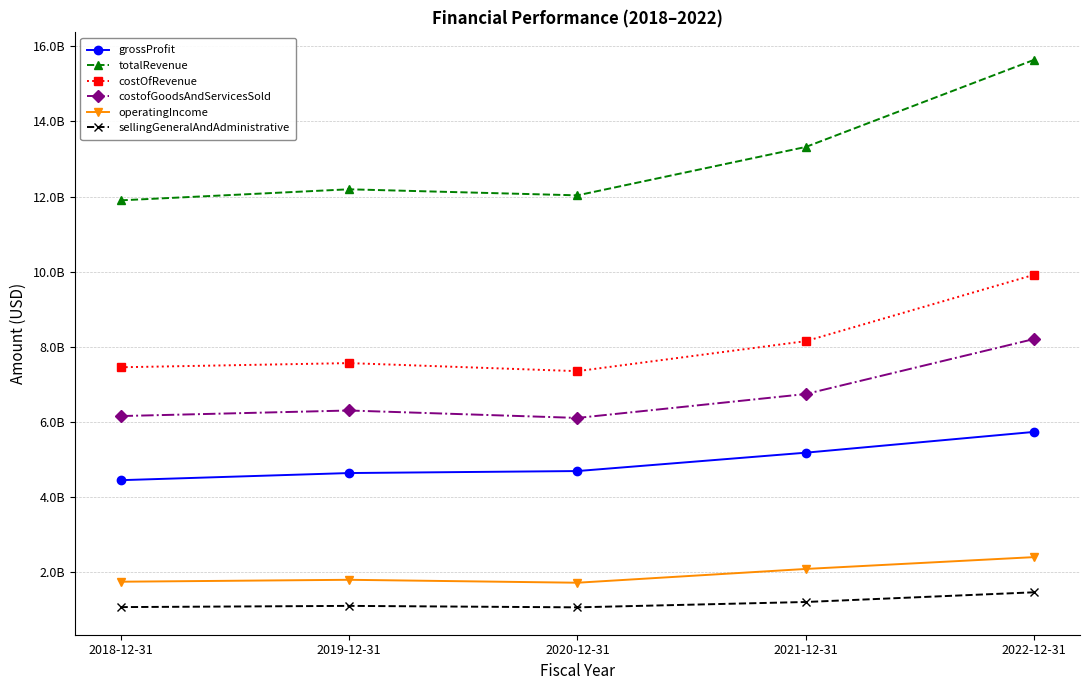

Where is sellingGeneralAndAdministrative nearest to the value 1253650000?

2021-12-31